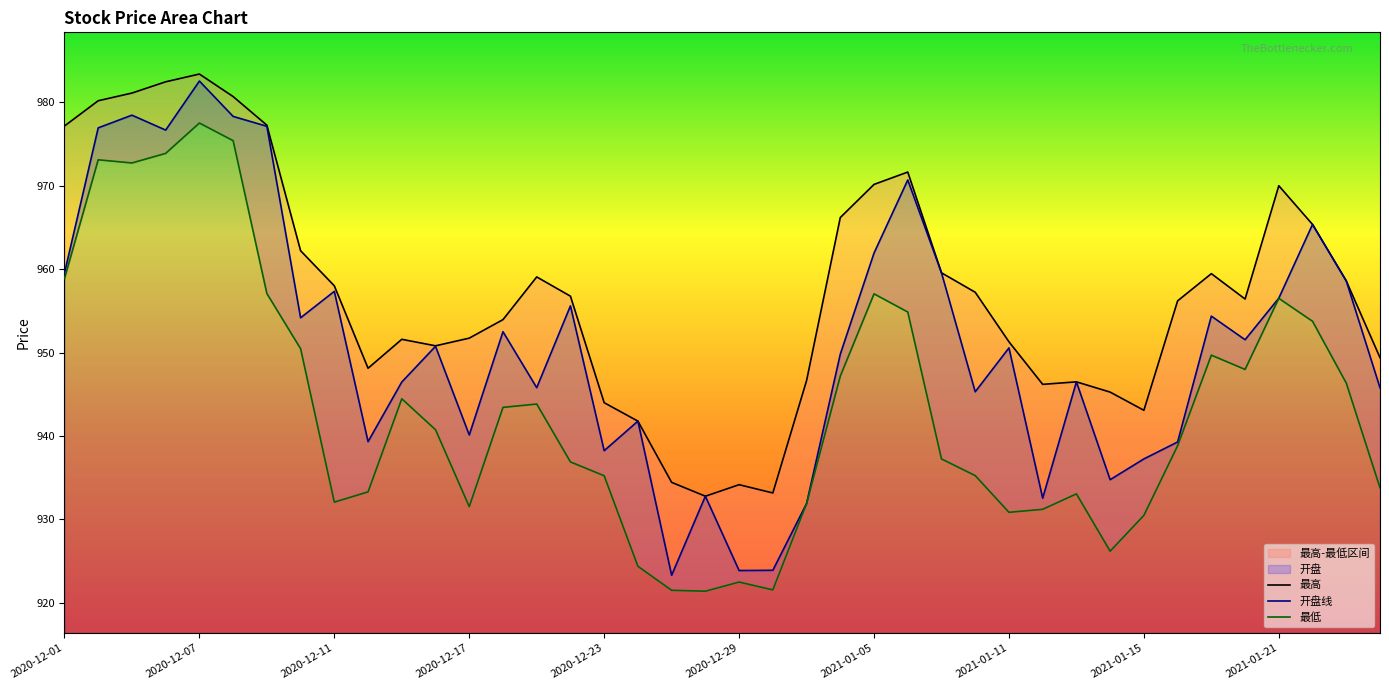

True or false: 开盘线 and 最低 cross at least once.

False